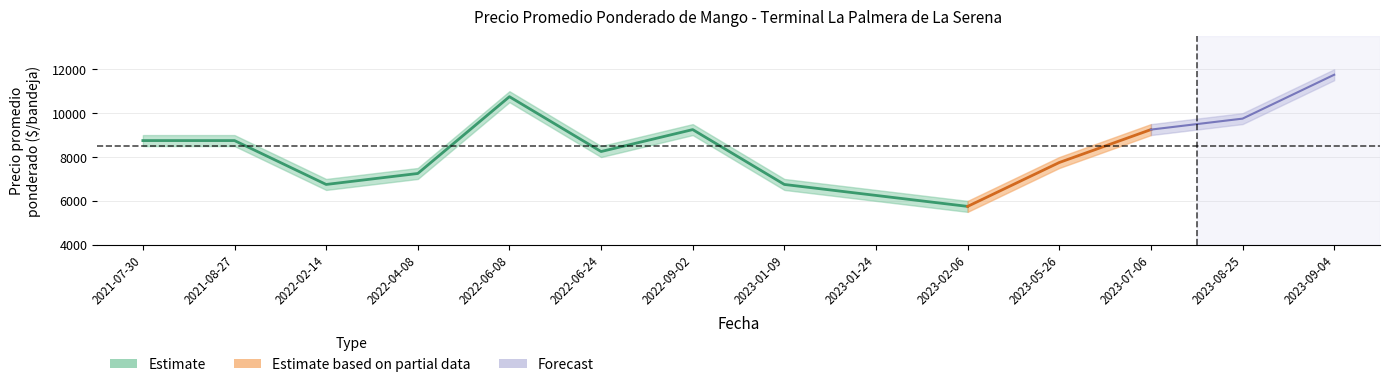

Is the value of Precio minimo at 2023-07-06 greater than the value of Precio maximo at 2023-08-25?

No